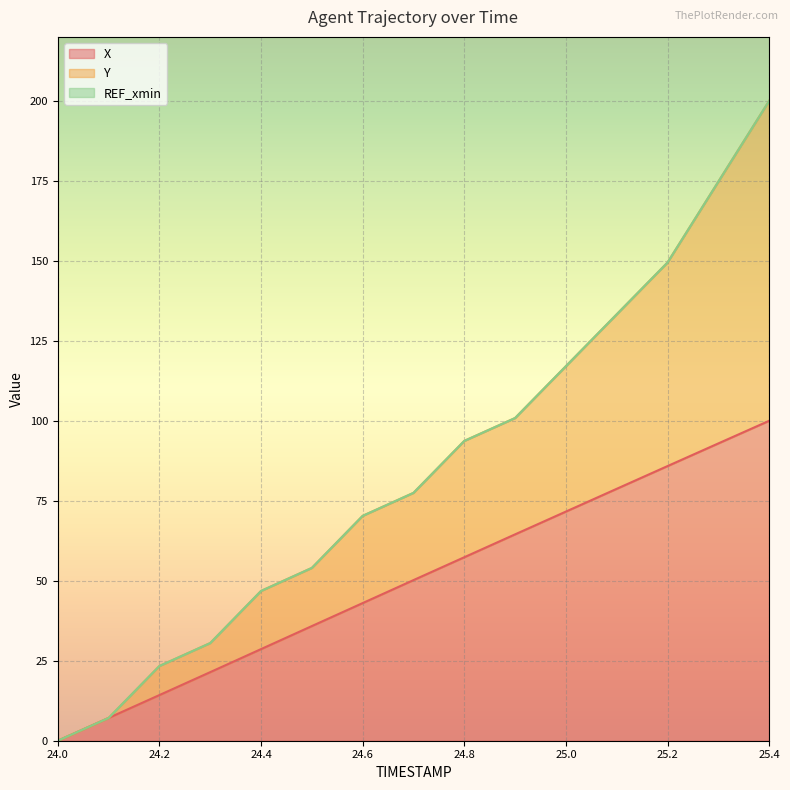

What is the label of the 2nd point from the right?

25.3